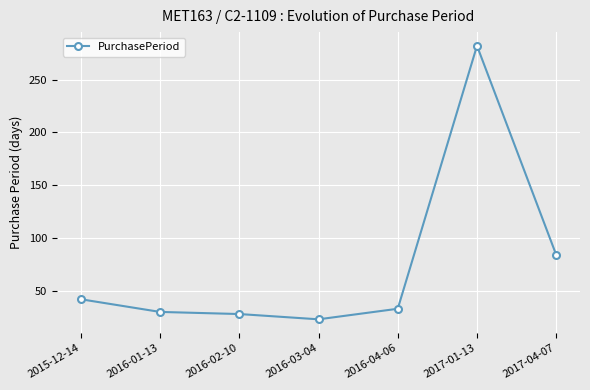

Approximately how many times larger is the value at 2016-04-06 compared to 2016-01-13?

1.1